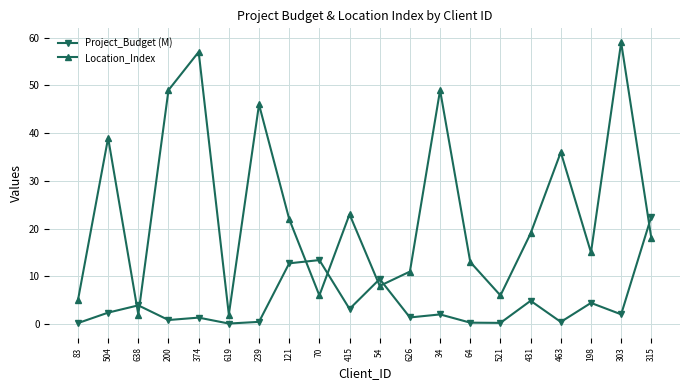

What is the maximum value for Location_Index?

59.0